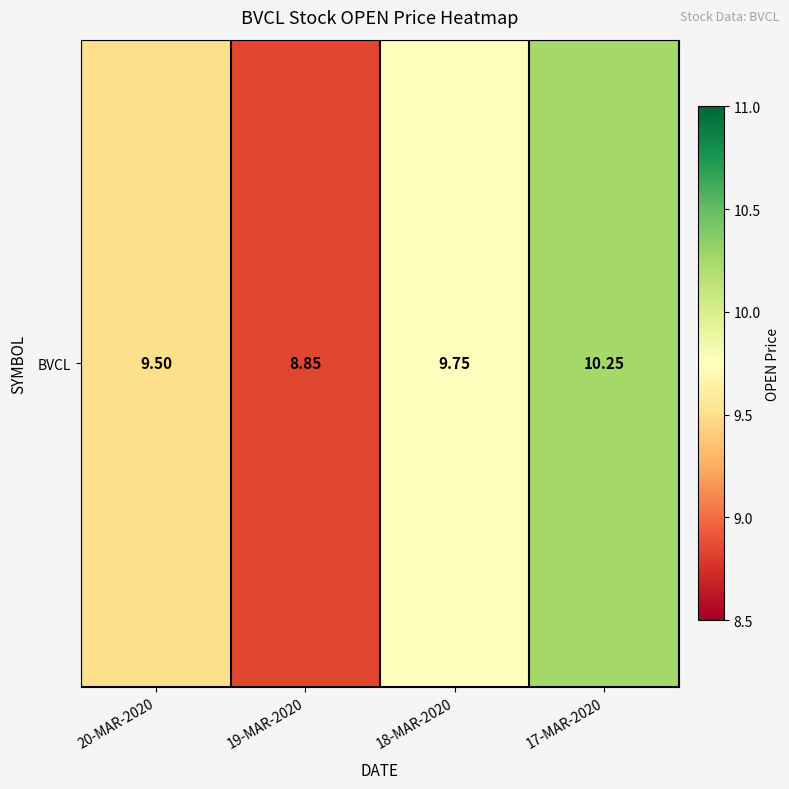

How many categories are shown in the chart?

4